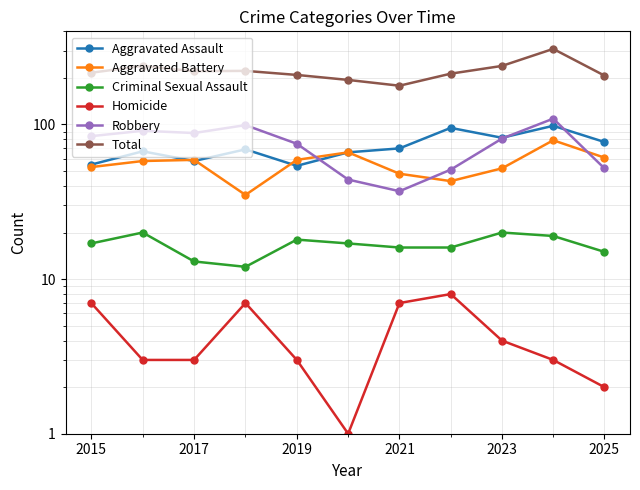

Which series has the largest range (max minus min)?

Total